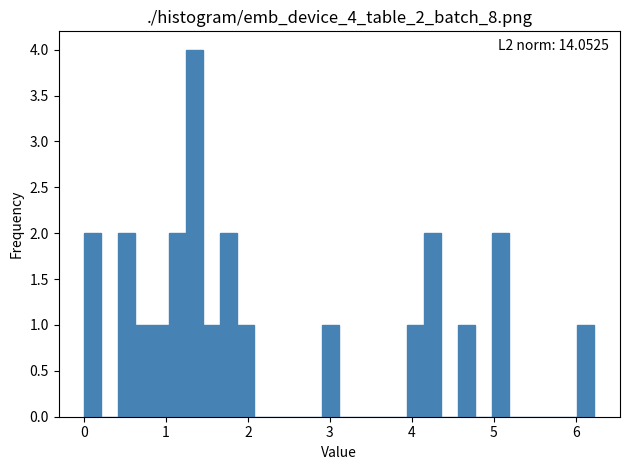

Read against the x-axis, roughly where is the centre of the tallest bar?

1.3